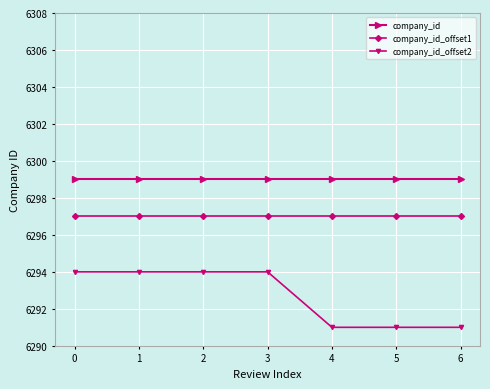

What is the greatest value displayed?

6299